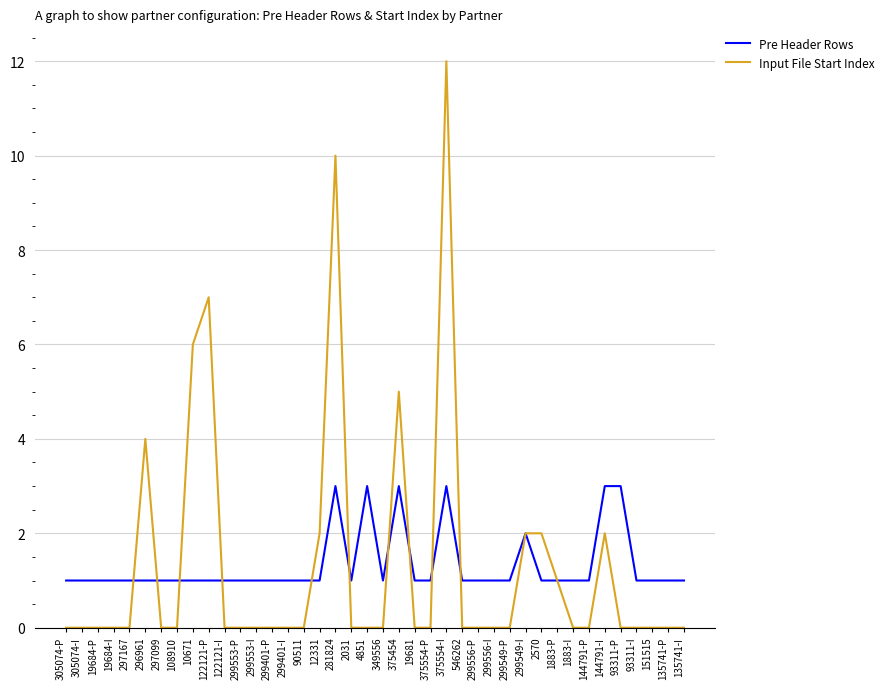

True or false: Input File Start Index has more than 1 interior local peaks.

True